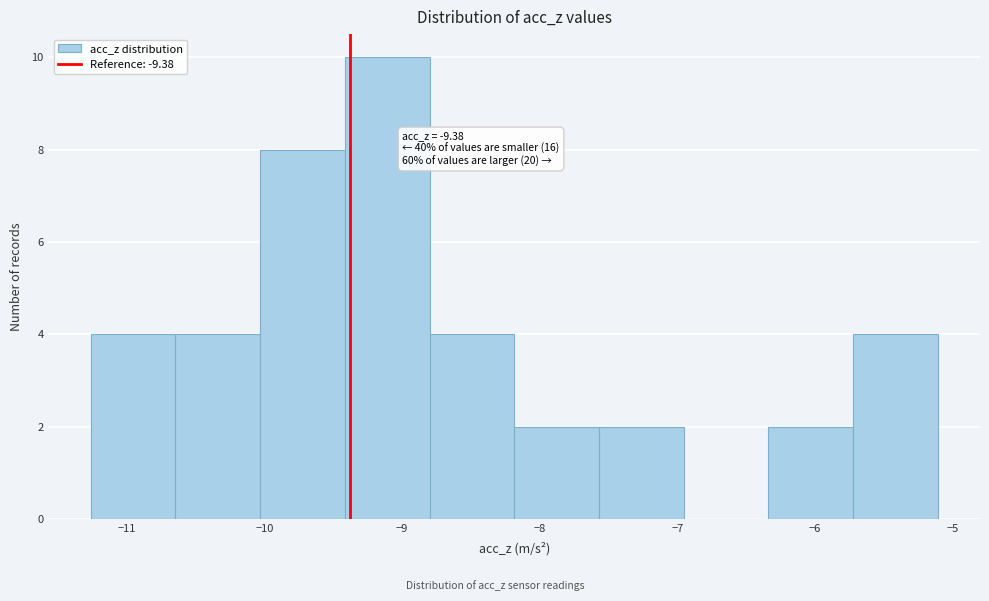

Which range on the x-axis has the tallest bar?

-9.4 to -8.8